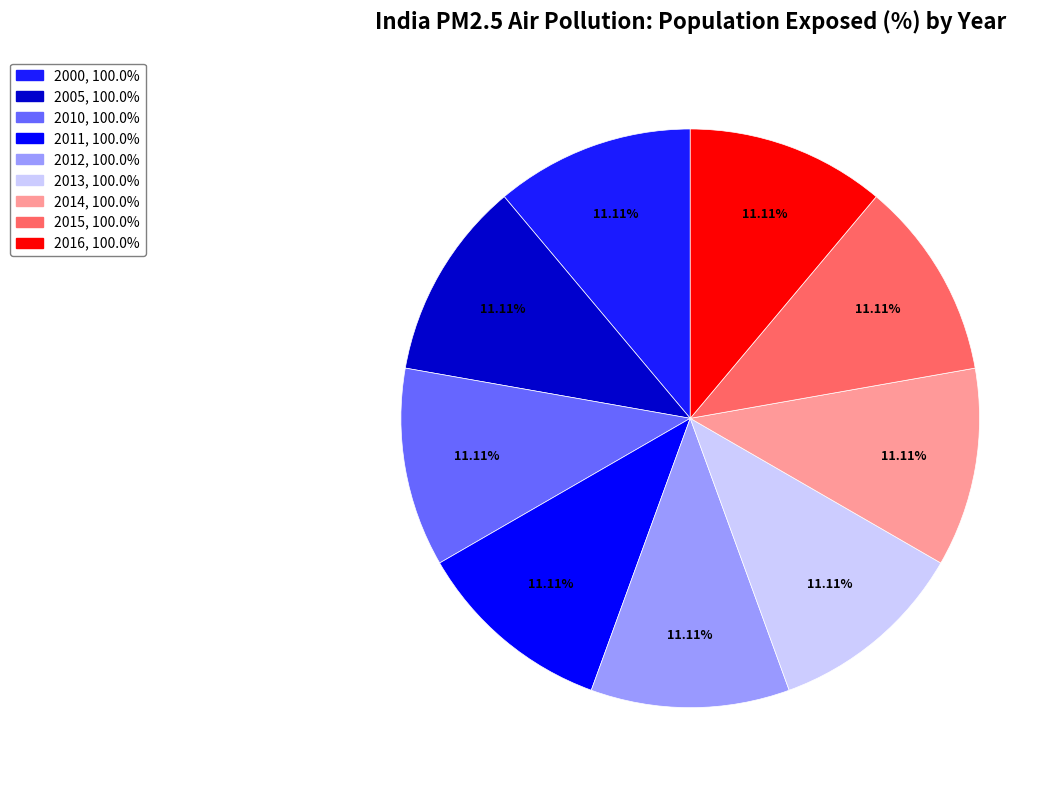

True or false: 2000 accounts for 1% of the total.

False